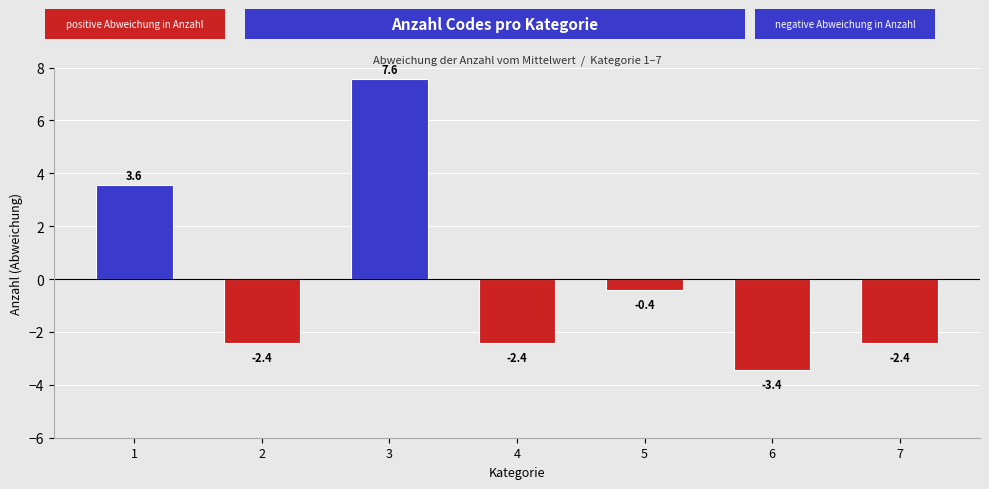

What is the difference between the maximum and minimum values?

11.0